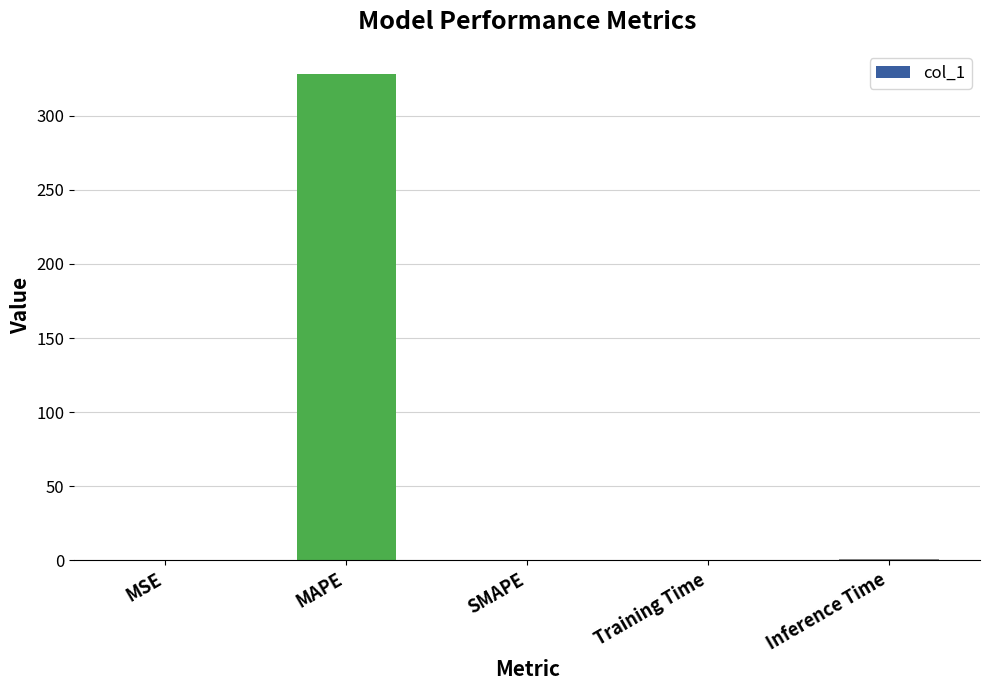

Between Training Time and MAPE, which is larger?

MAPE